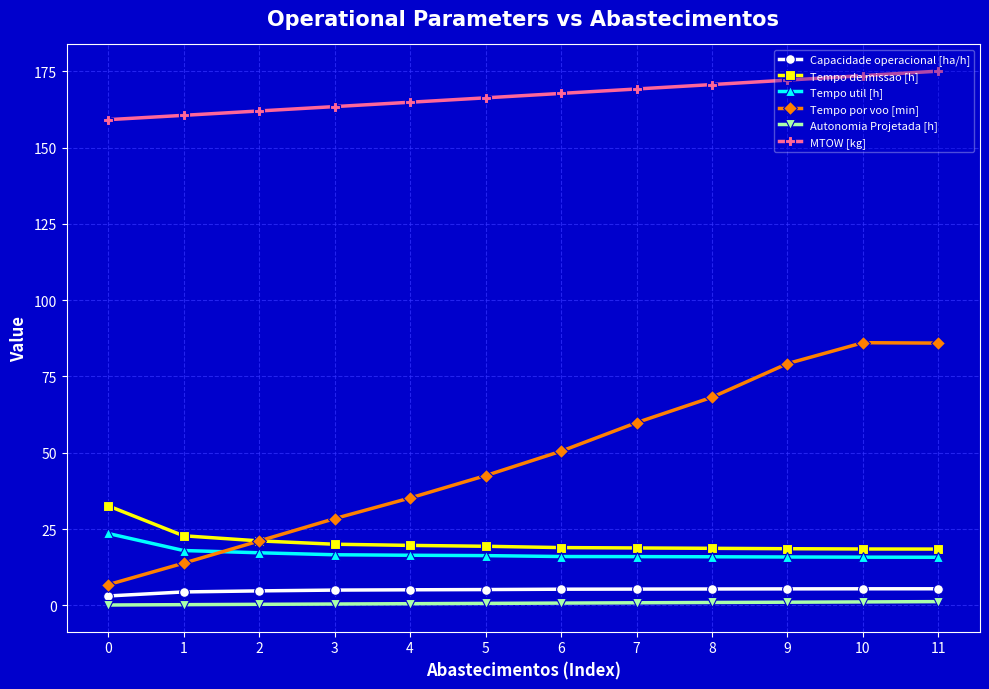

Between 4 and 9, which series saw the biggest shift?

Tempo por voo [min]